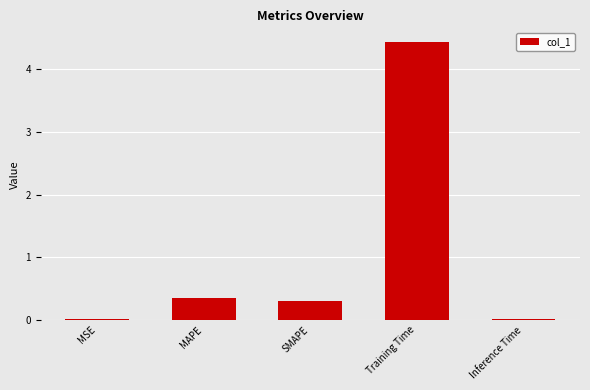

What is the label of the 1st bar from the right?

Inference Time